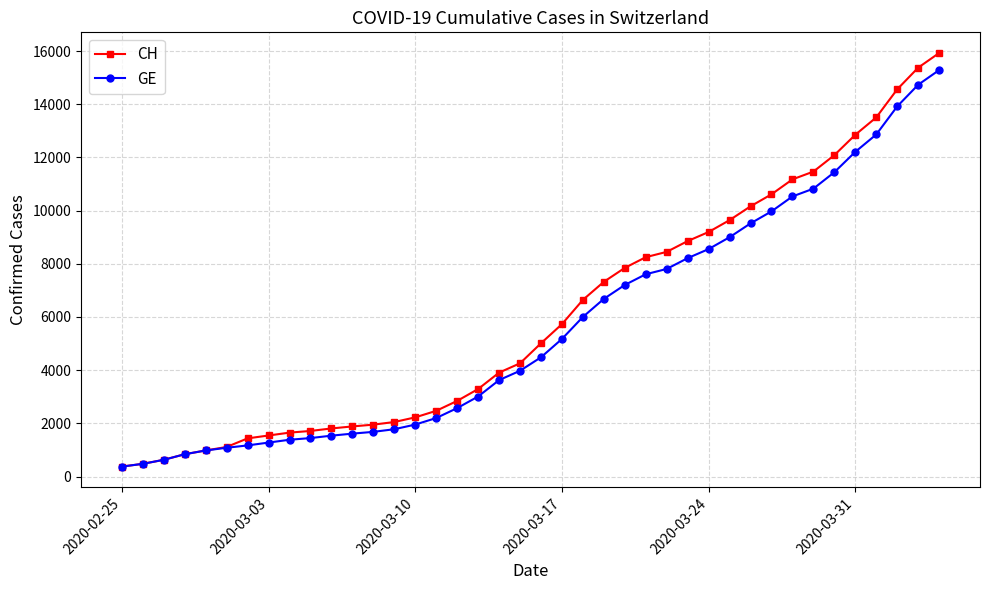

Does the chart display data point markers on the line(s)?

Yes